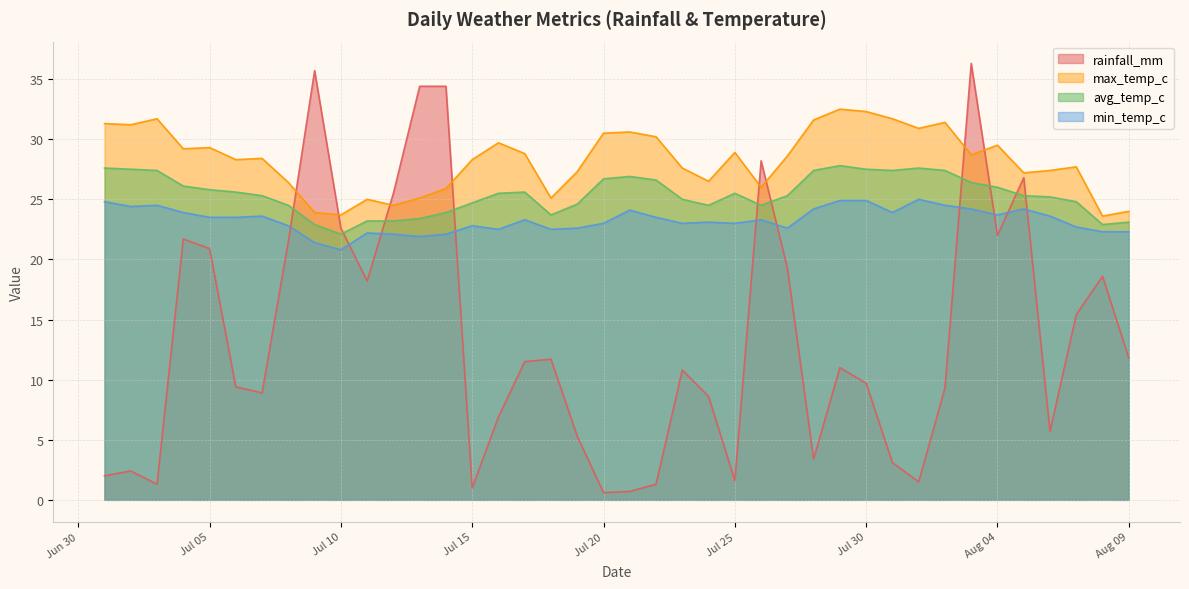

Is the value of avg_temp_c at 2022-07-04 greater than the value of min_temp_c at 2022-08-03?

Yes